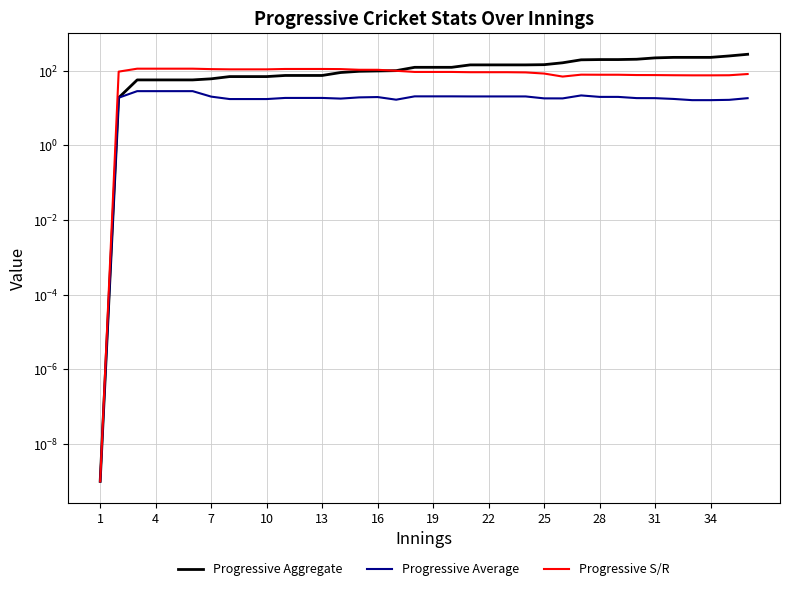

Rank the series by their maximum value, from lowest to highest.

Progressive Average, Progressive S/R, Progressive Aggregate